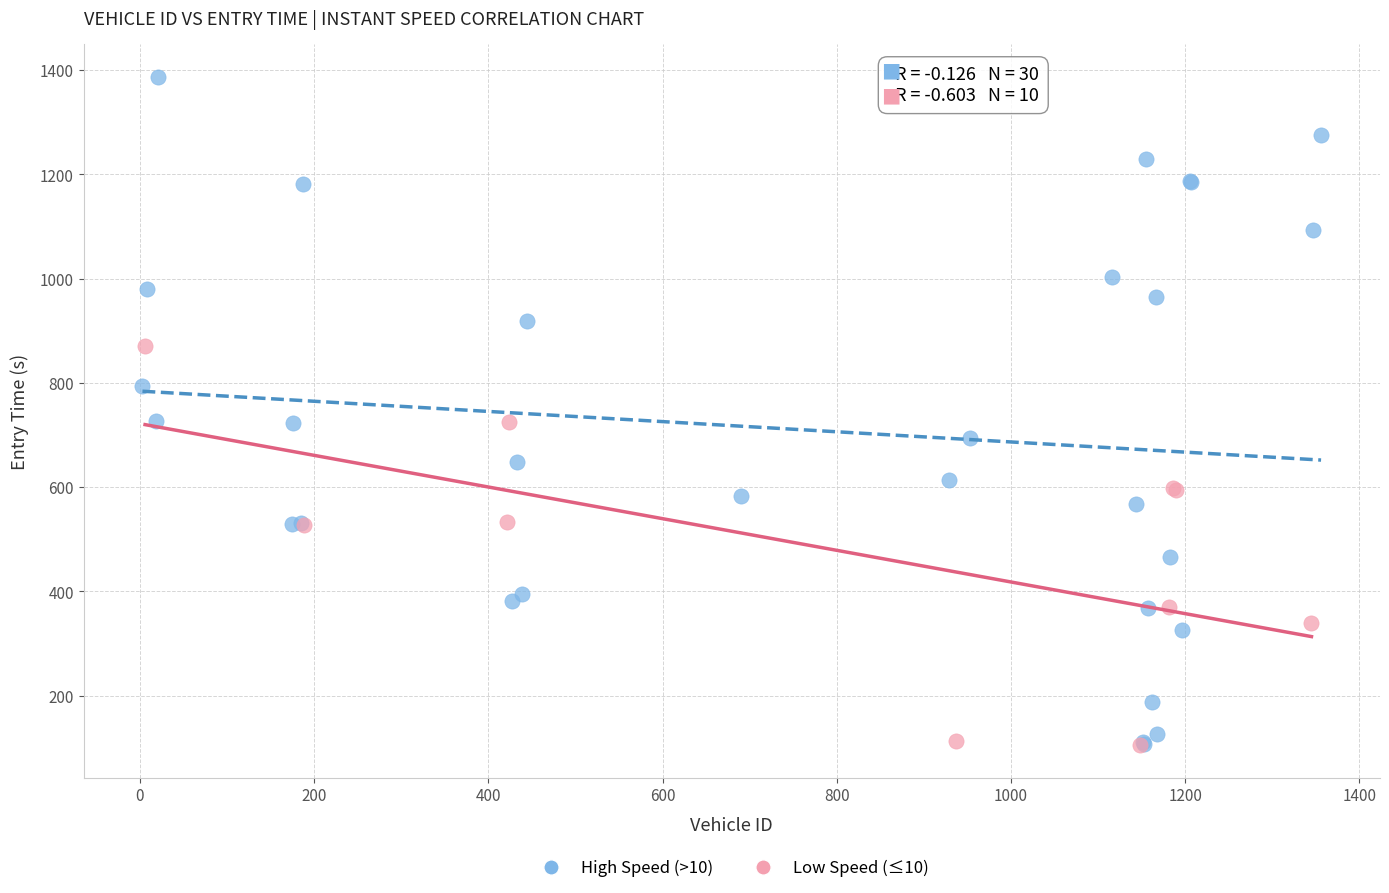

Which series contains the highest Y value?

High Speed (>10)